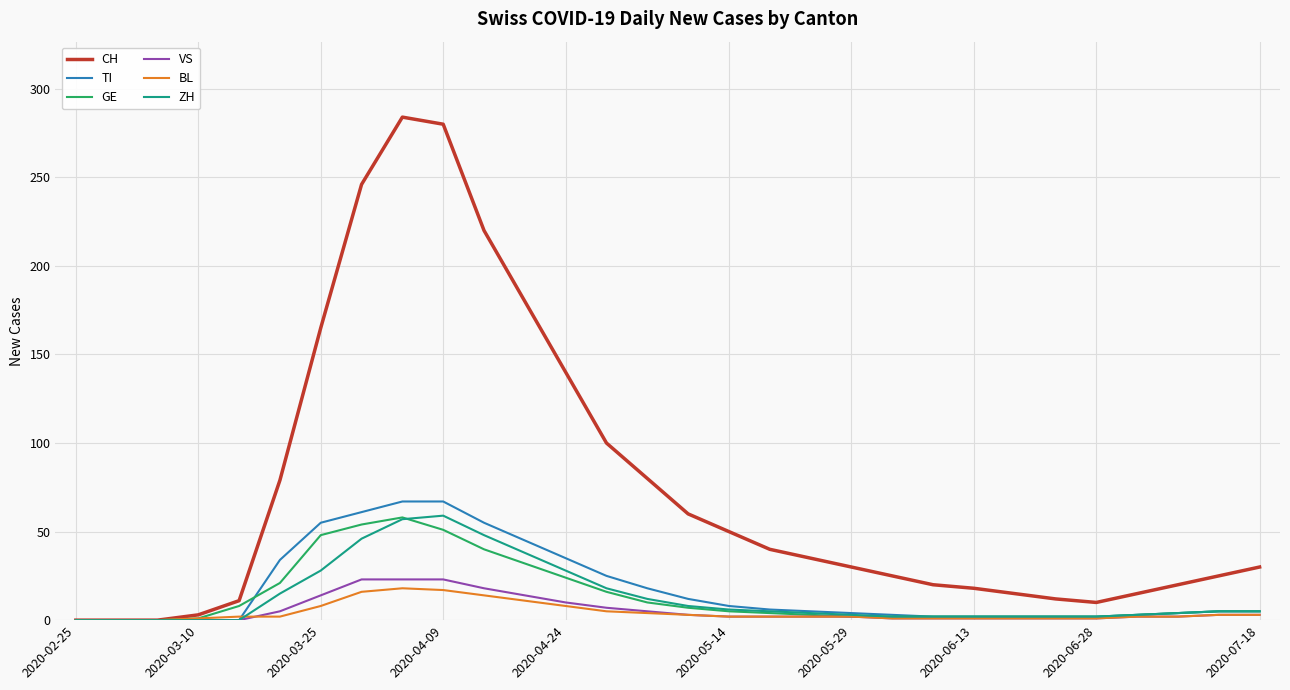

What is the maximum value shown in the chart?

284